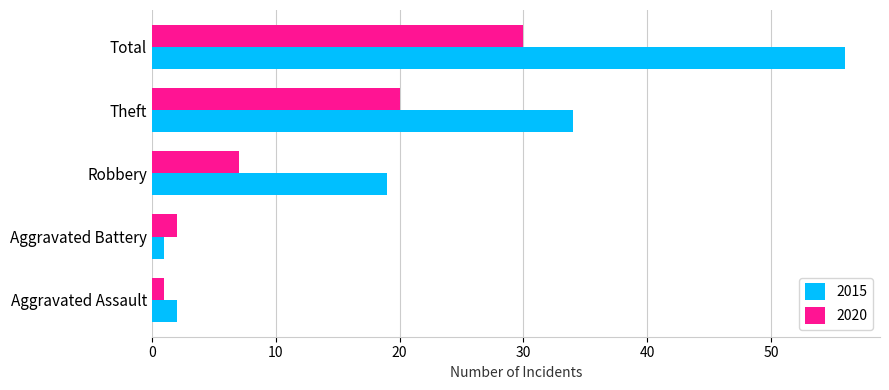

True or false: 2020 has a value of 4 at Aggravated Battery.

False